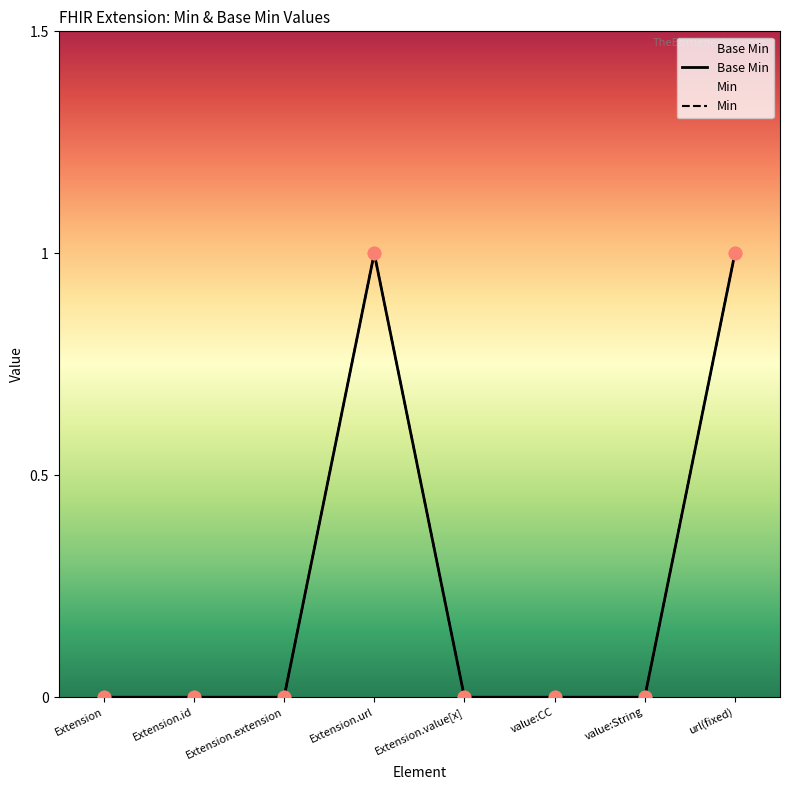

Which series has the largest total across all categories?

Base Min